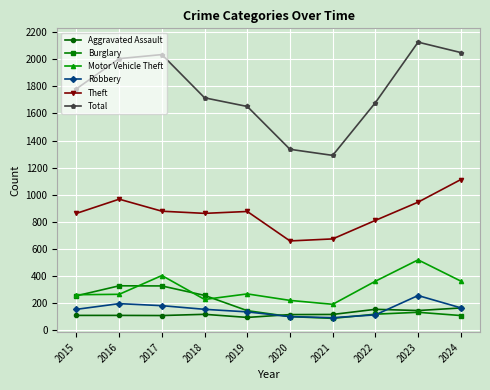

Is it true that Robbery equals 47 at 2017?

False